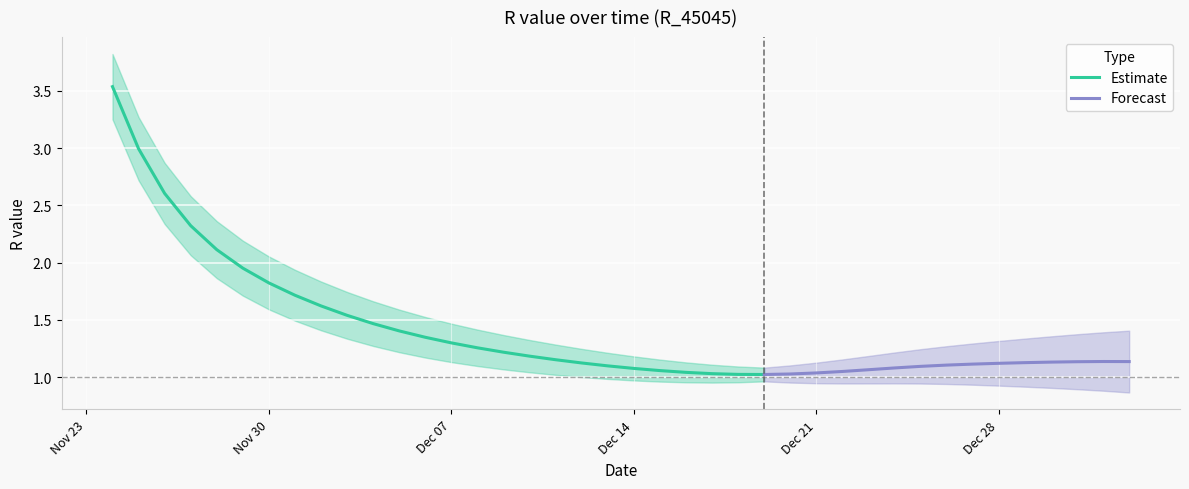

Reading left to right, transcribe all the data shown in this chart.

3.5	3.0	2.6	2.3	2.1	2.0	1.8	1.7	1.6	1.5	1.5	1.4	1.3	1.3	1.3	1.2	1.2	1.2	1.1	1.1	1.1	1.1	1.0	1.0	1.0	1.0	1.0	1.0	1.0	1.1	1.1	1.1	1.1	1.1	1.1	1.1	1.1	1.1	1.1	1.1